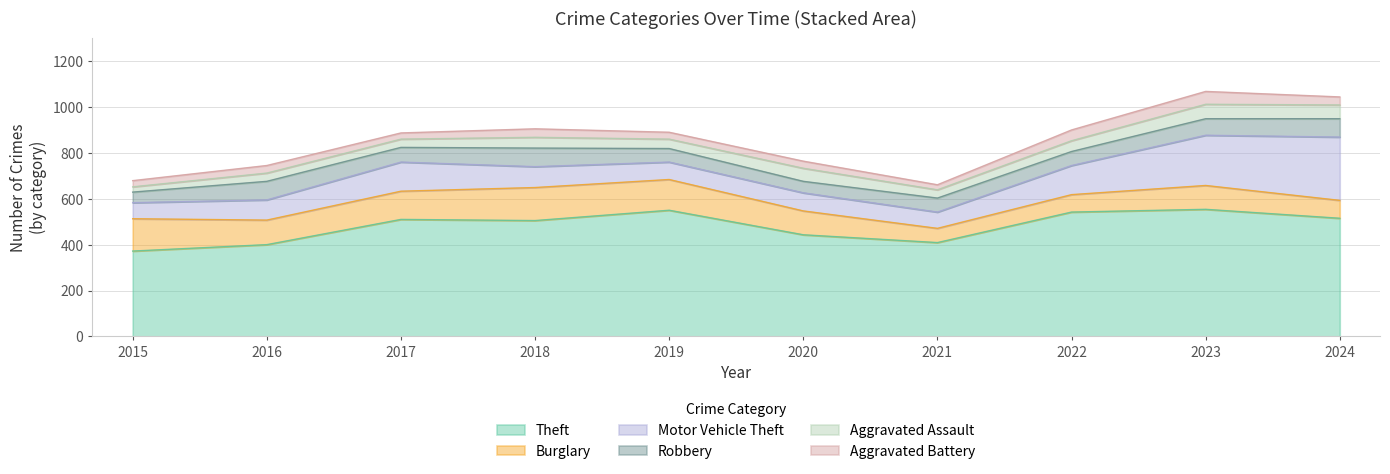

In Theft, how many points are higher than both neighbors (excluding endpoints)?

3